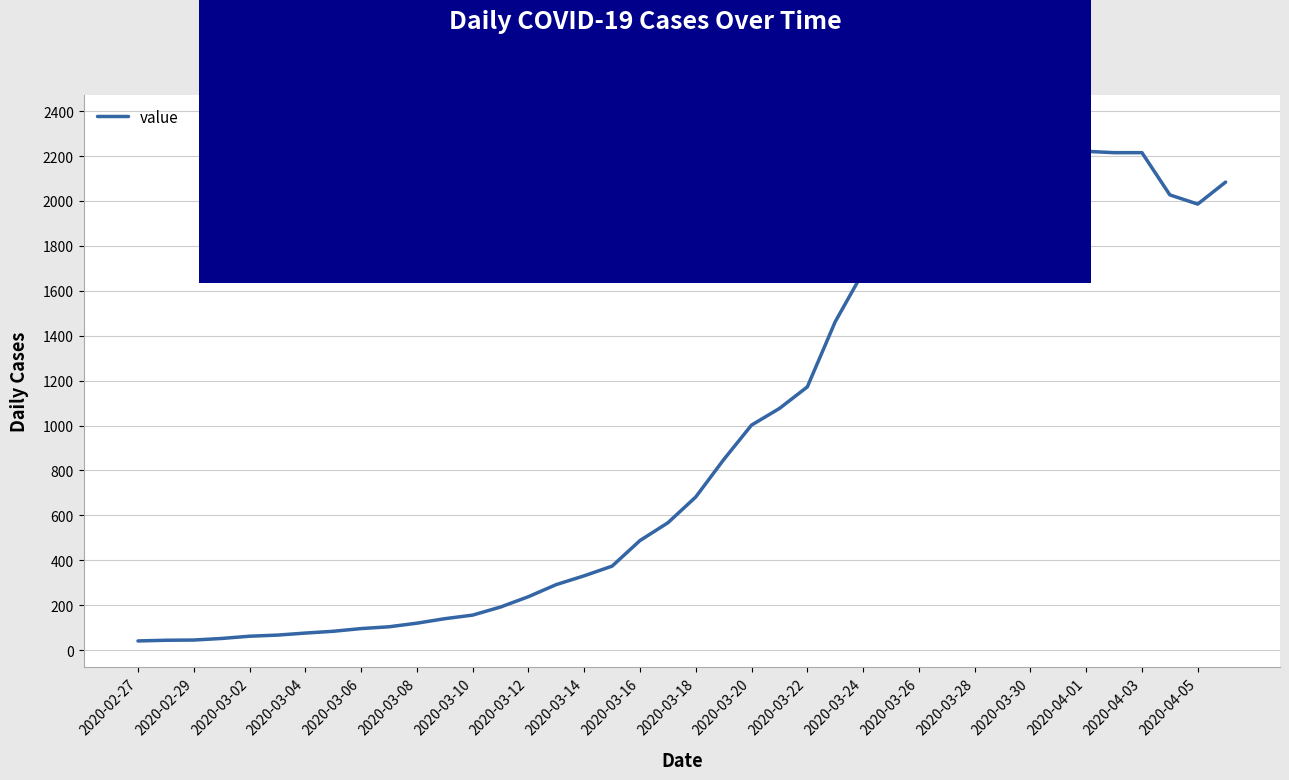

What is the difference between the maximum and minimum values?

2315